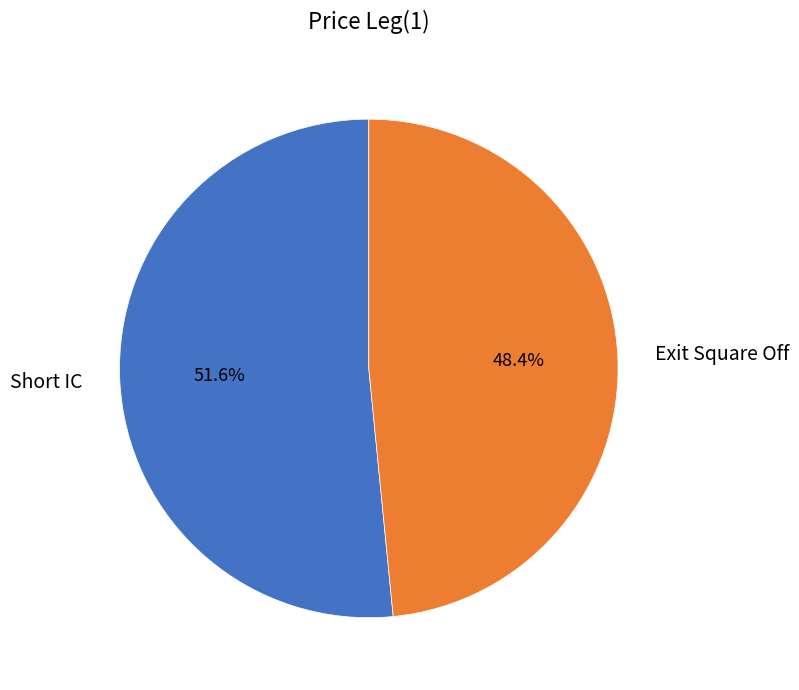

True or false: Exit Square Off accounts for 48% of the total.

True